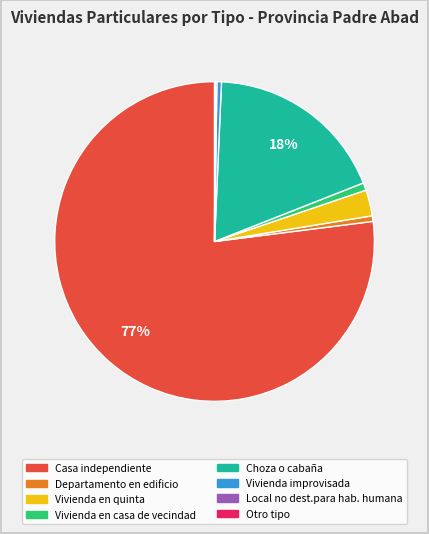

Is Vivienda en casa de vecindad the majority of the pie?

No